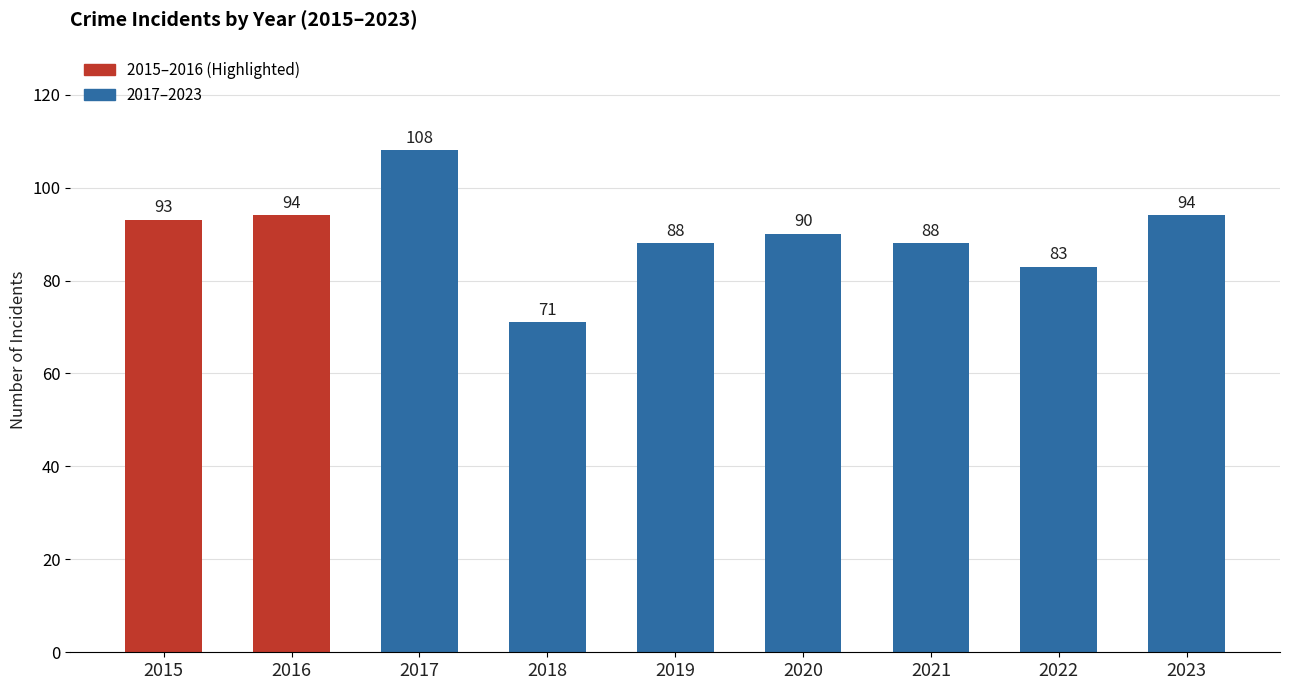

How many distinct data groups are displayed?

1